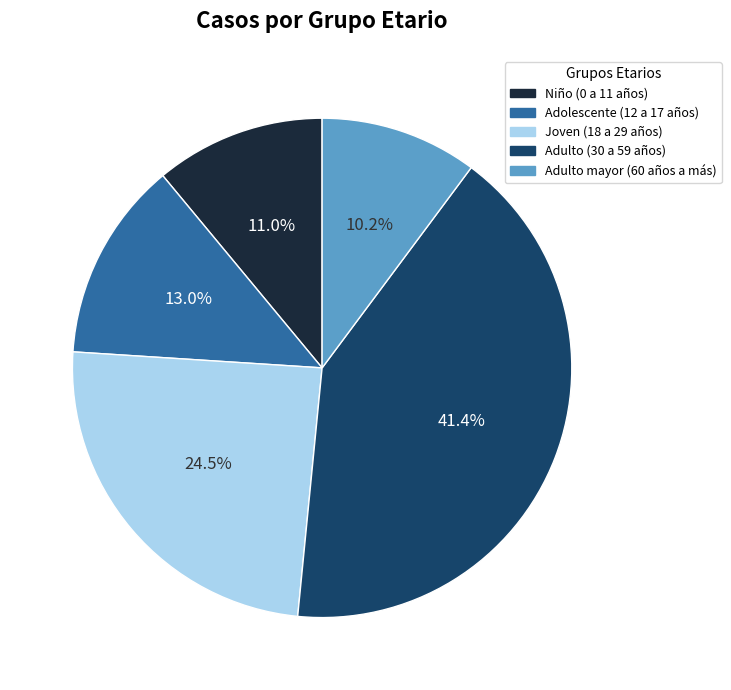

Is Adolescente (12 a 17 años) the majority of the pie?

No